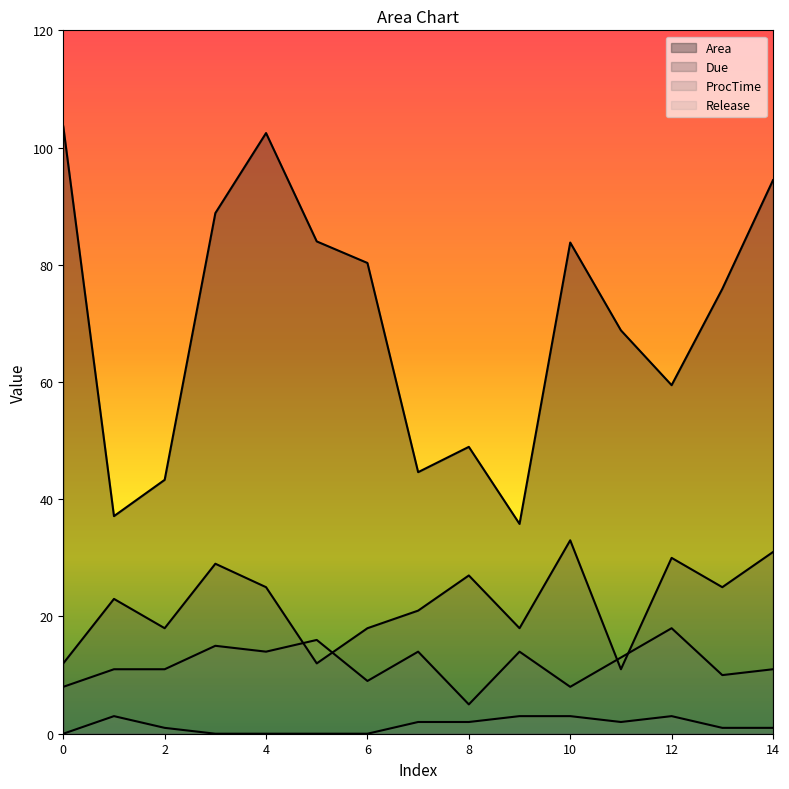

Count the number of categories in the chart.

15